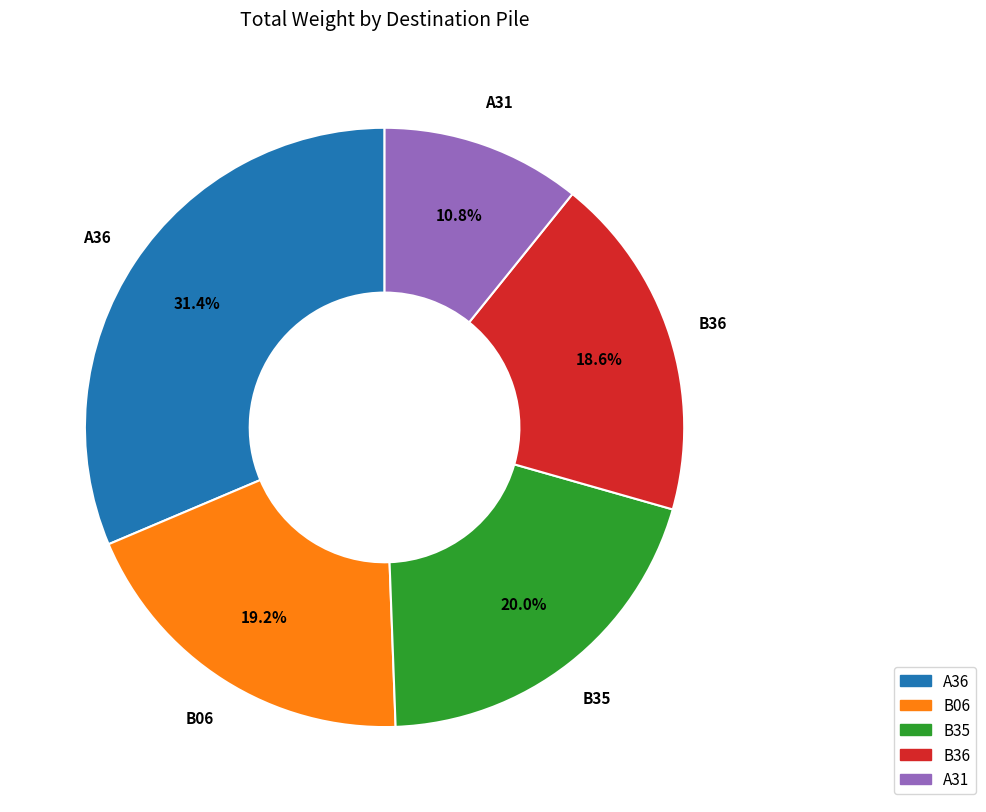

Does any single category account for the majority?

No